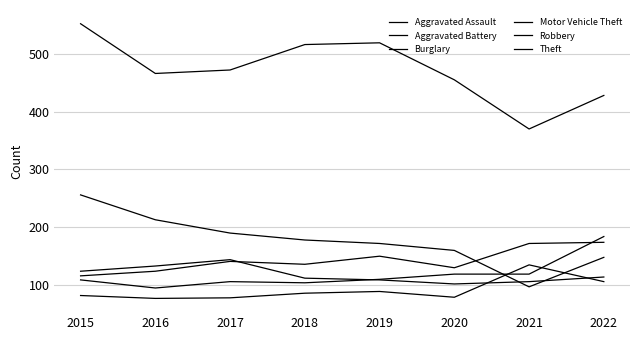

Count the number of categories in the chart.

8